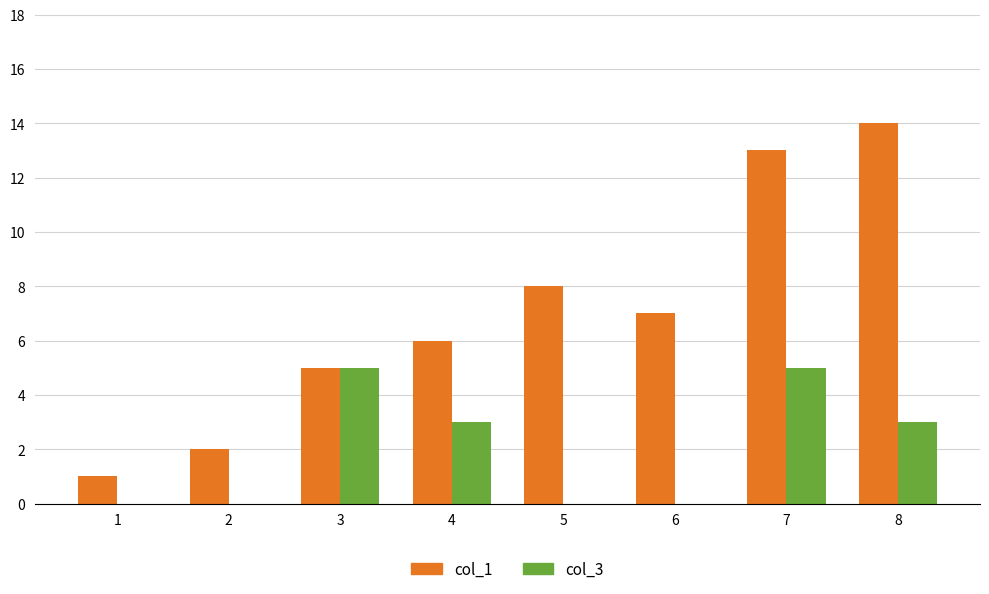

Reading left to right, transcribe all the data shown in this chart.

col_1: 1	2	5	6	8	7	13	14
col_3: 0	0	5	3	0	0	5	3